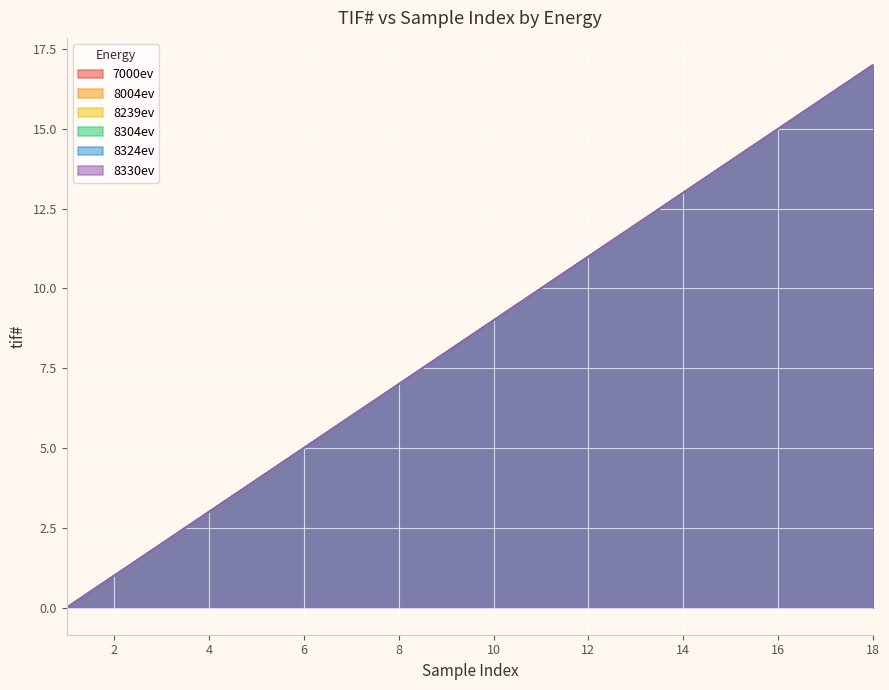

The 8304ev series shows 7 at 8. True or false?

True